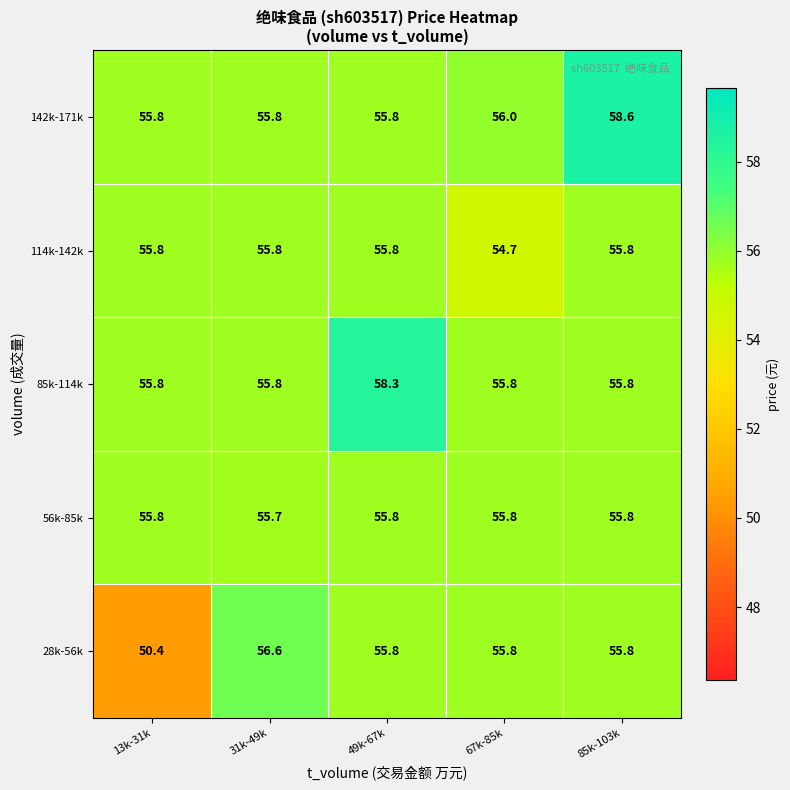

How many 56k-85k values are between 55 and 56?

5